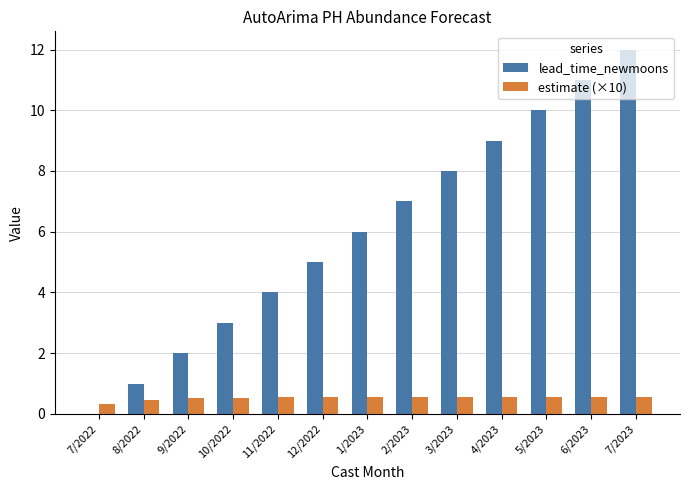

Is the value of estimate (×10) at 11/2022 greater than the value of lead_time_newmoons at 3/2023?

No